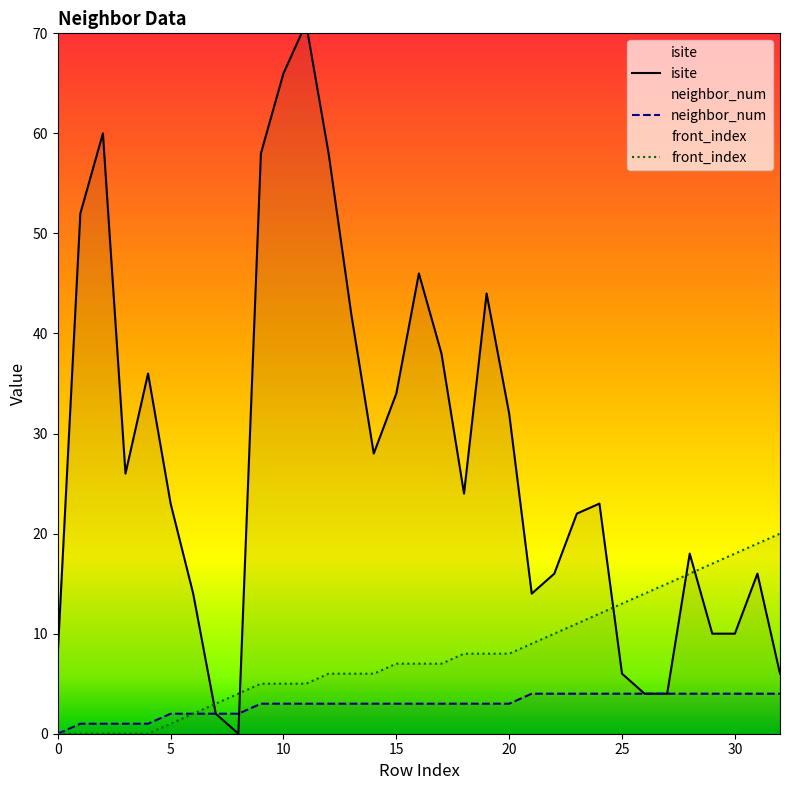

Which series has the widest spread of values?

isite